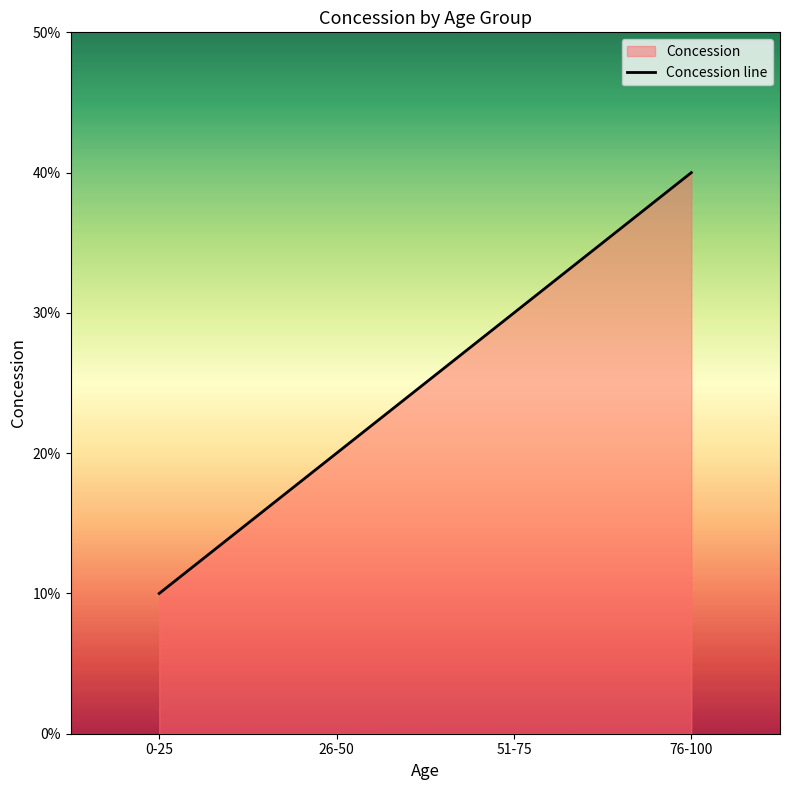

True or false: the data has more than 0 interior local peaks.

False